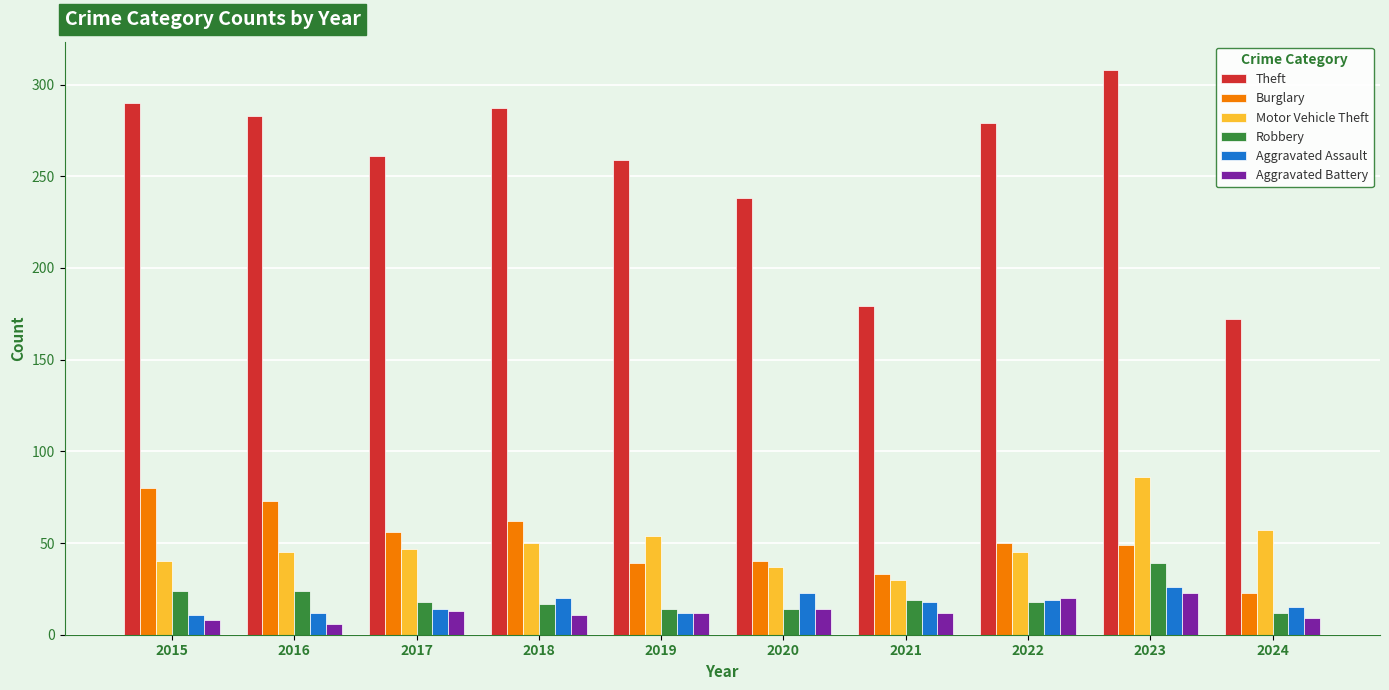

Which category has the lowest value in the Theft series?

2024